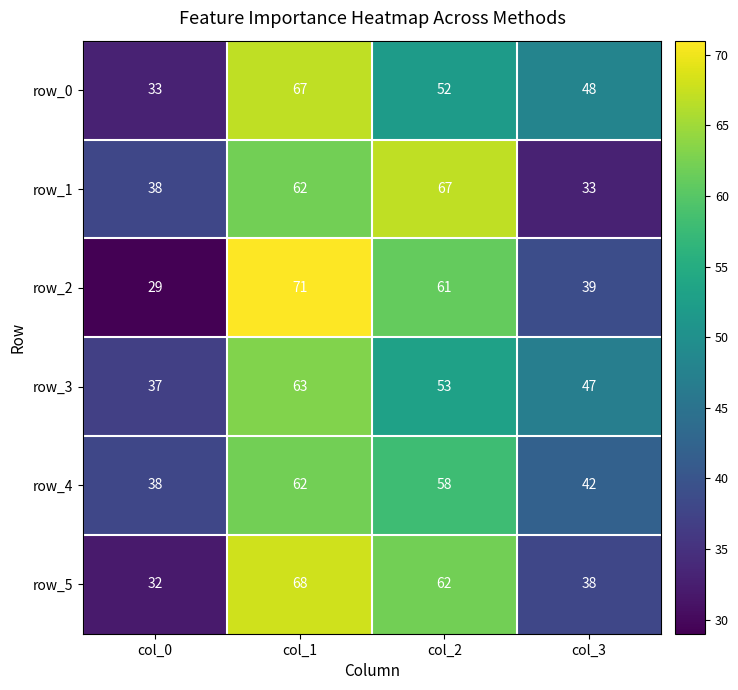

Rank the categories by row_4 value from lowest to highest.

col_0, col_3, col_2, col_1